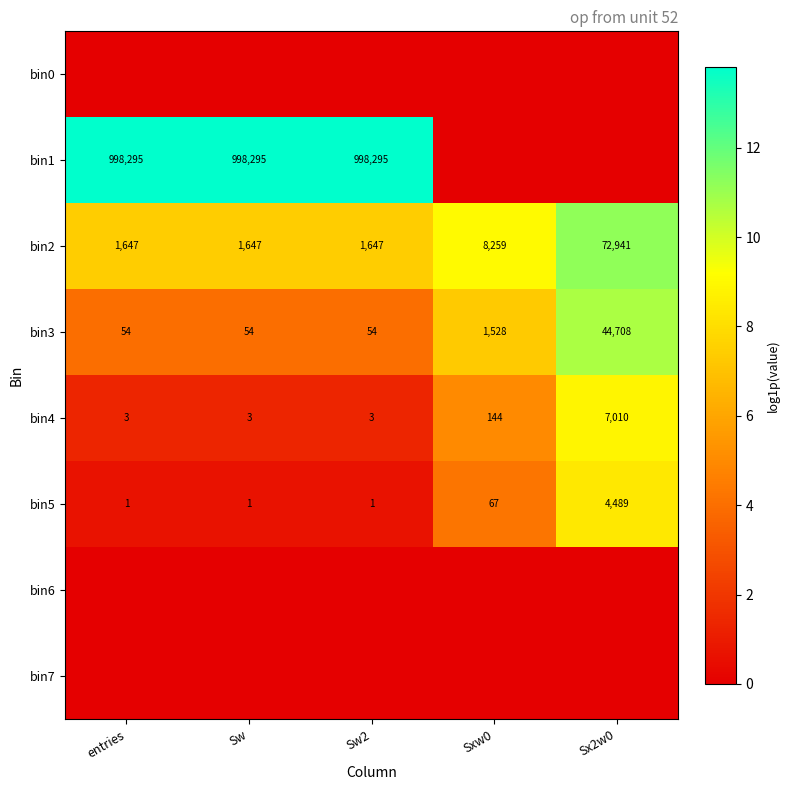

Is it true that bin4 equals 2.2 at Sw?

False